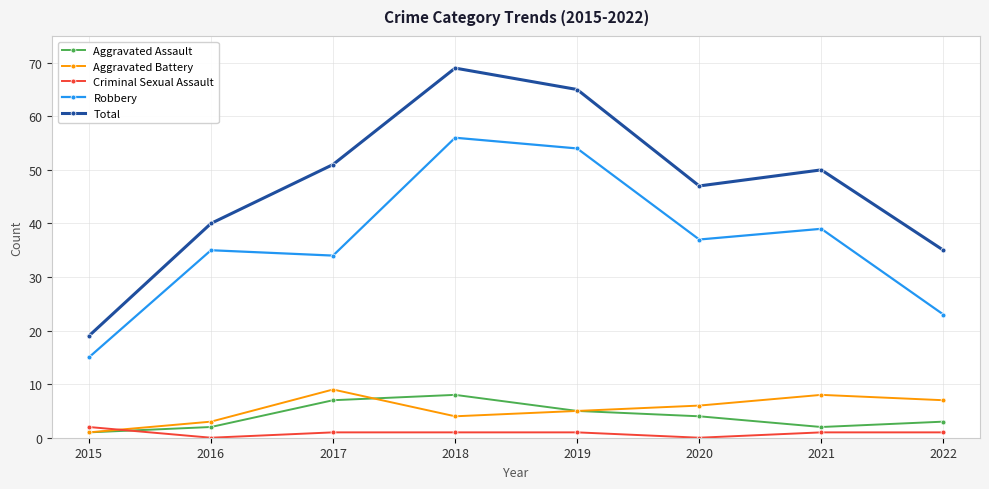

At 2021, list the series in order from smallest to largest.

Criminal Sexual Assault, Aggravated Assault, Aggravated Battery, Robbery, Total